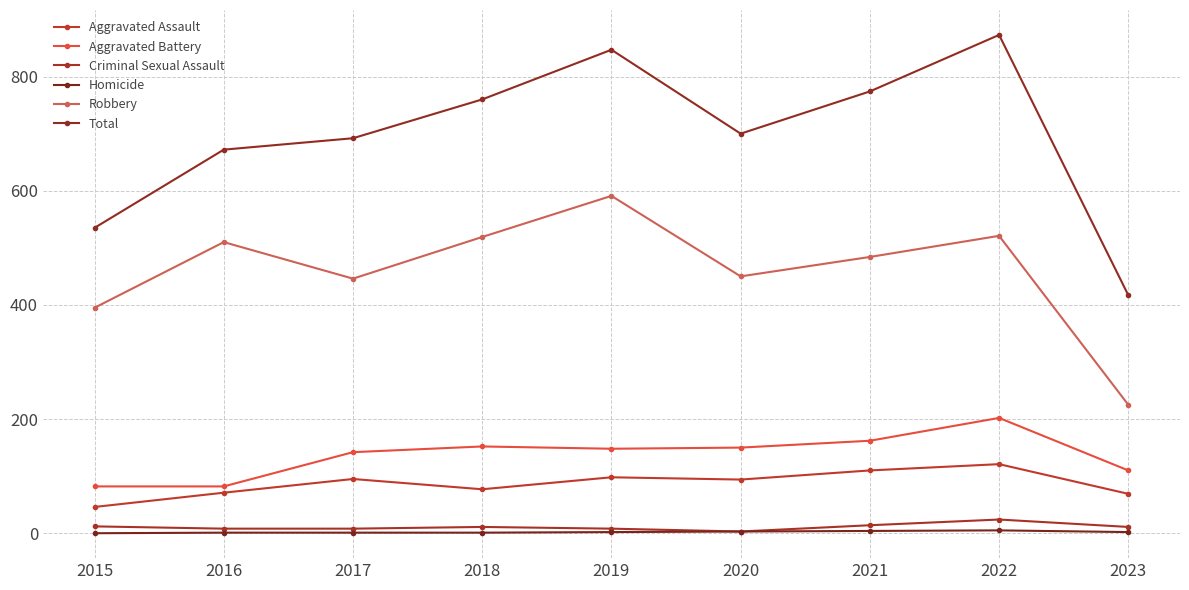

What is the value of the Total point at the 9th from the left?

417